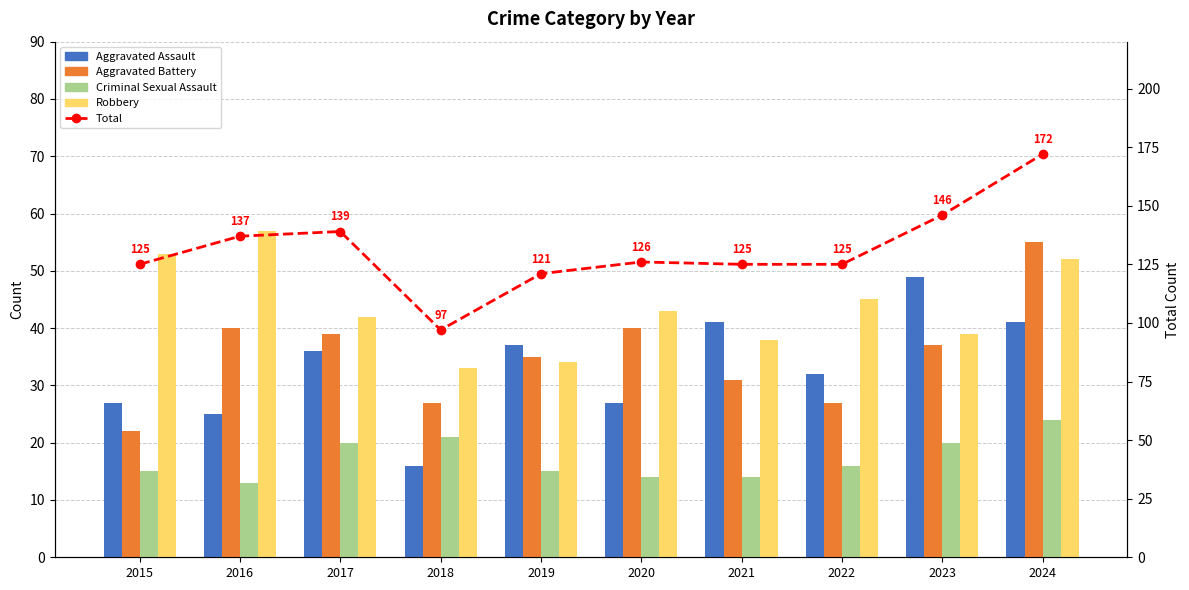

Rank the categories by Aggravated Assault value from lowest to highest.

2018, 2016, 2015, 2020, 2022, 2017, 2019, 2021, 2024, 2023